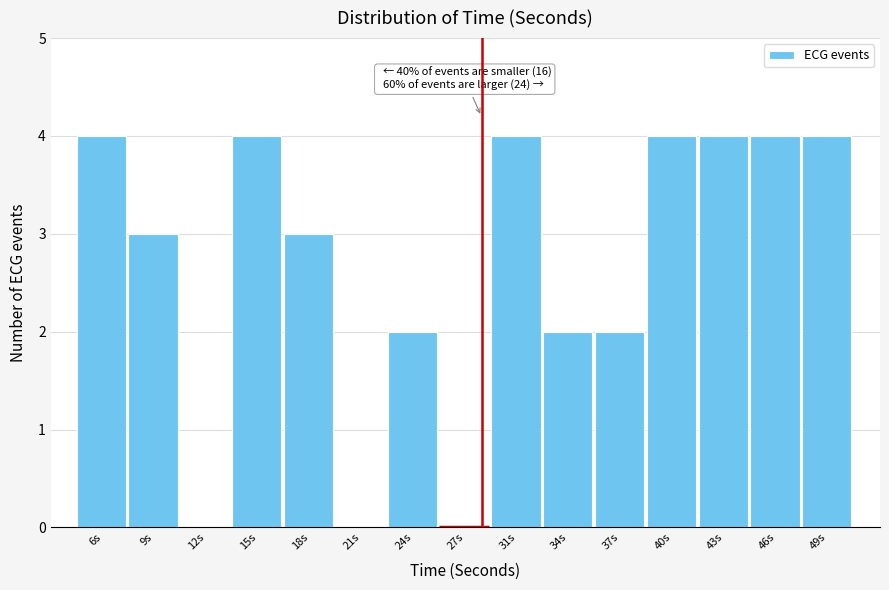

Reading right to left, what are all the values shown in this chart?

49s=4	46s=4	43s=4	40s=4	37s=2	34s=2	31s=4	27s=0	24s=2	21s=0	18s=3	15s=4	12s=0	9s=3	6s=4